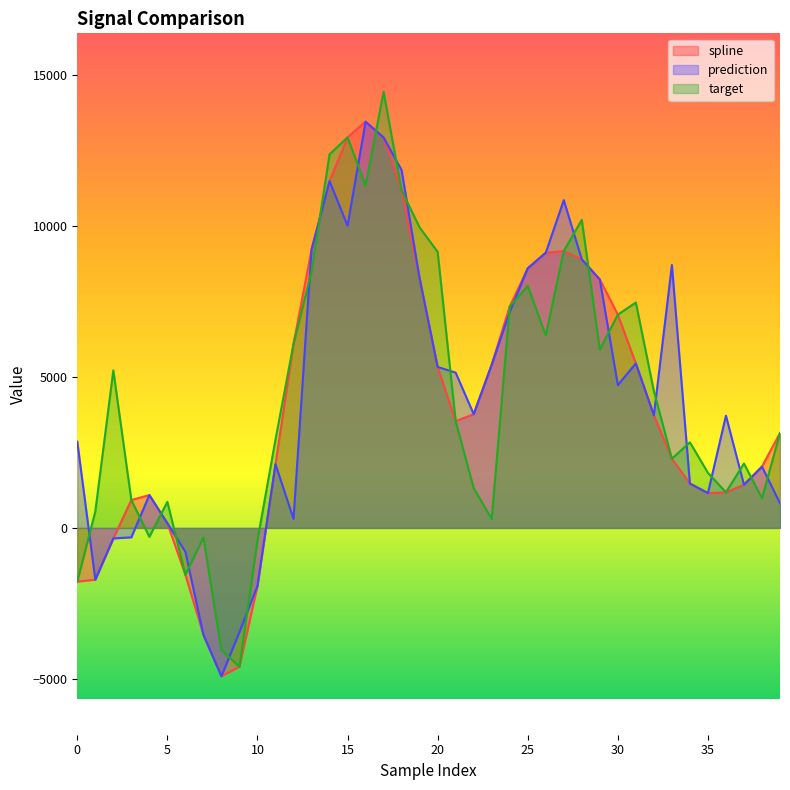

What are all the series names shown in the legend?

spline, prediction, target